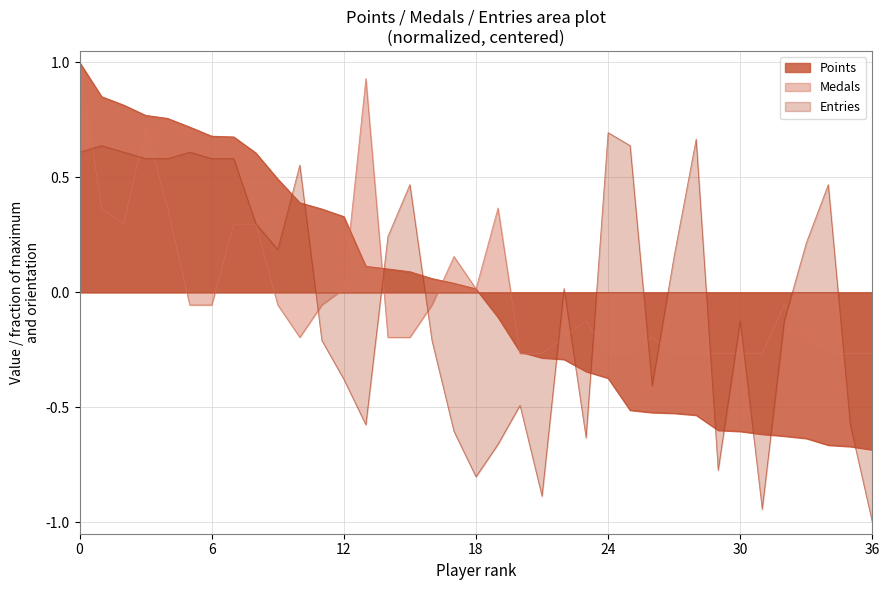

Which category has the lowest value across all series?

36